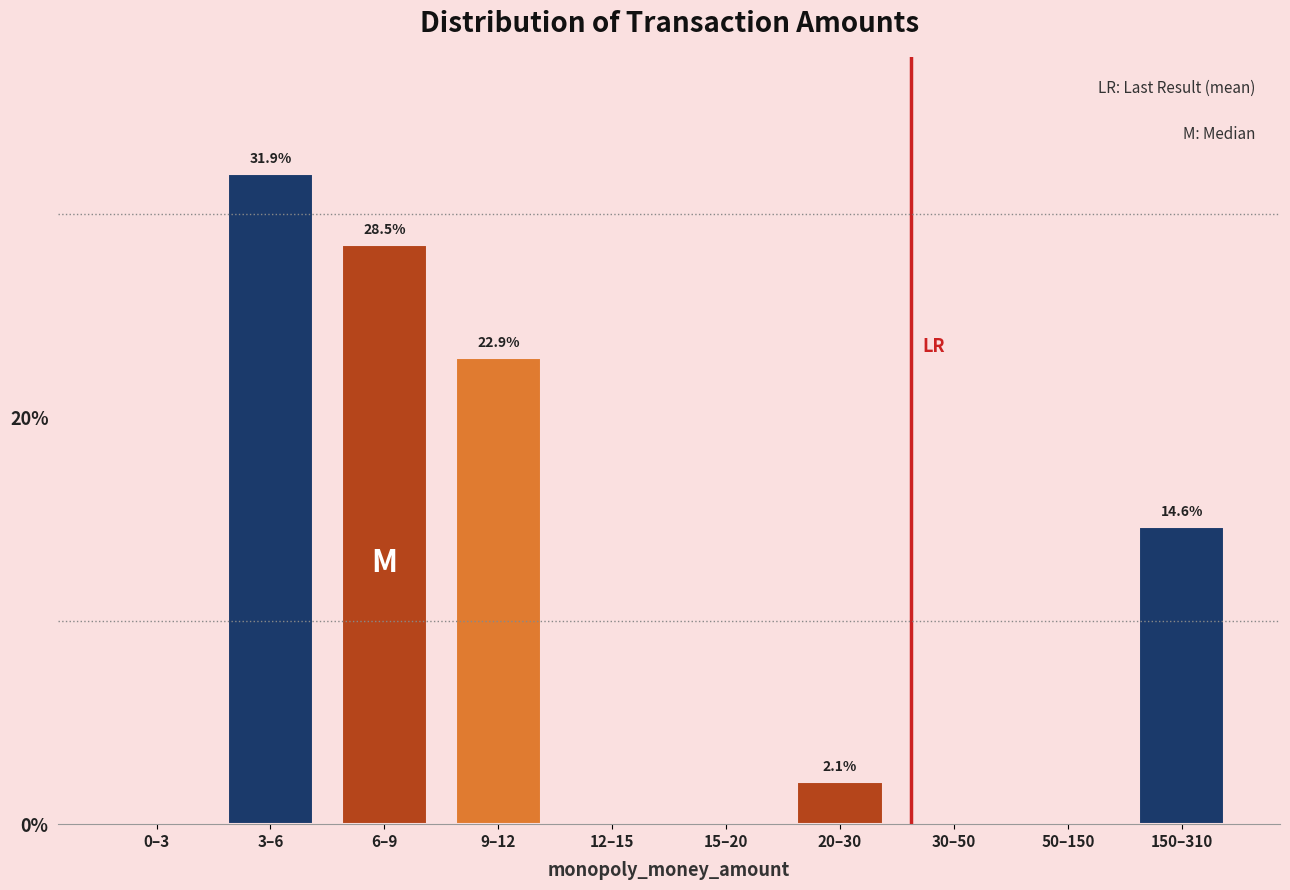

Reading left to right, extract all data points from this chart.

0–3=0.0	3–6=31.9	6–9=28.5	9–12=22.9	12–15=0.0	15–20=0.0	20–30=2.1	30–50=0.0	50–150=0.0	150–310=14.6